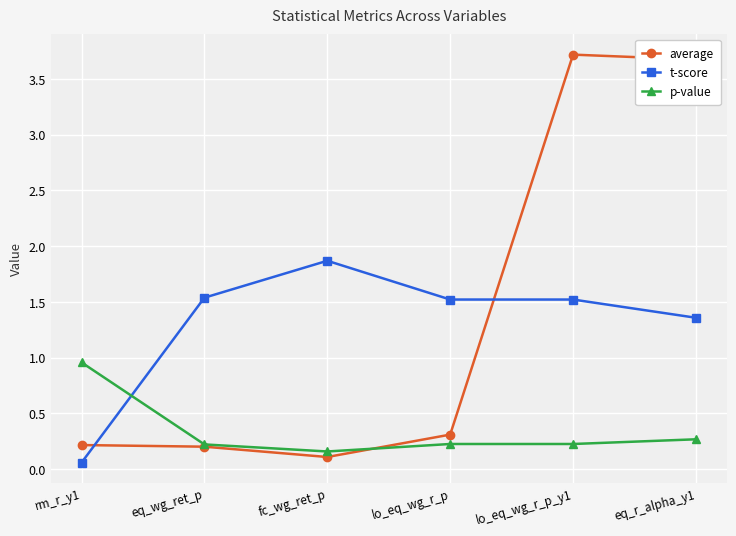

What is the difference between the t-score values at lo_eq_wg_r_p and fc_wg_ret_p?

0.3